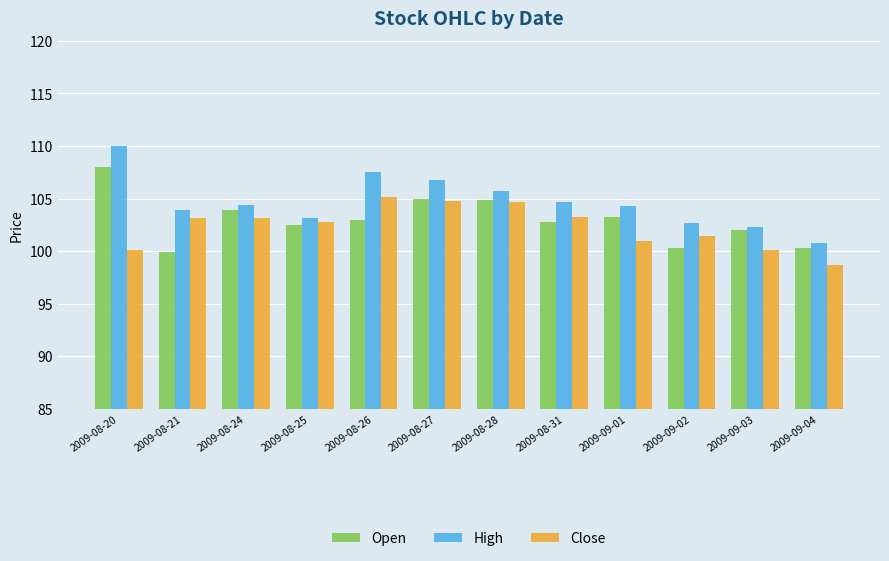

How many groups of bars are there?

12